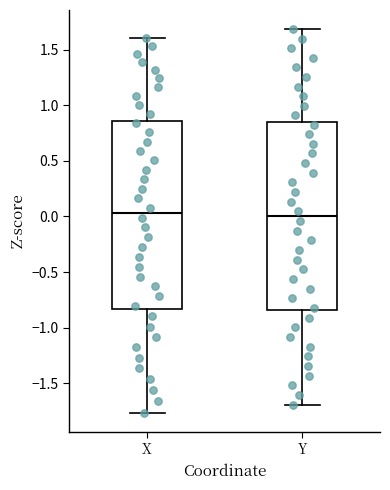

Where is the lower edge of the box for Y on the y-axis? The values are not printed on the chart, so give them approximately, as read against the axis.

-0.85